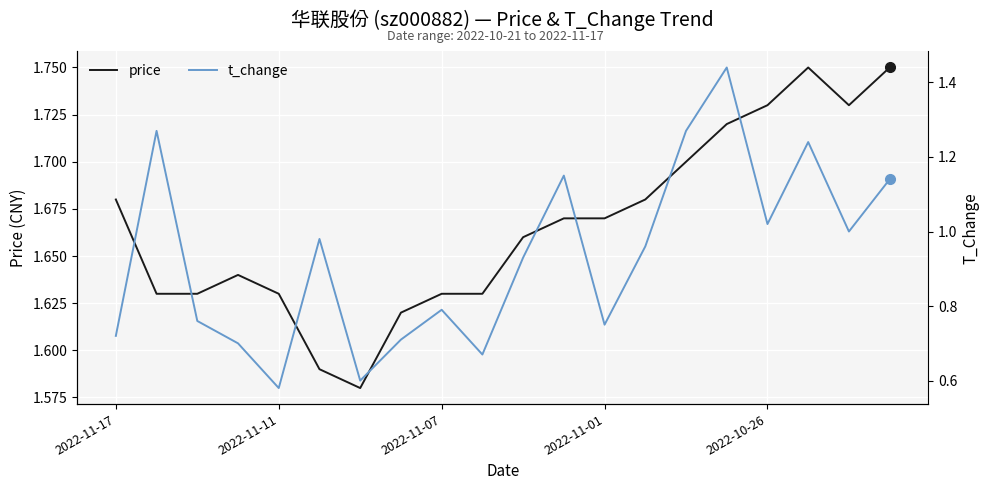

What is the total value across all series at 14?

3.0